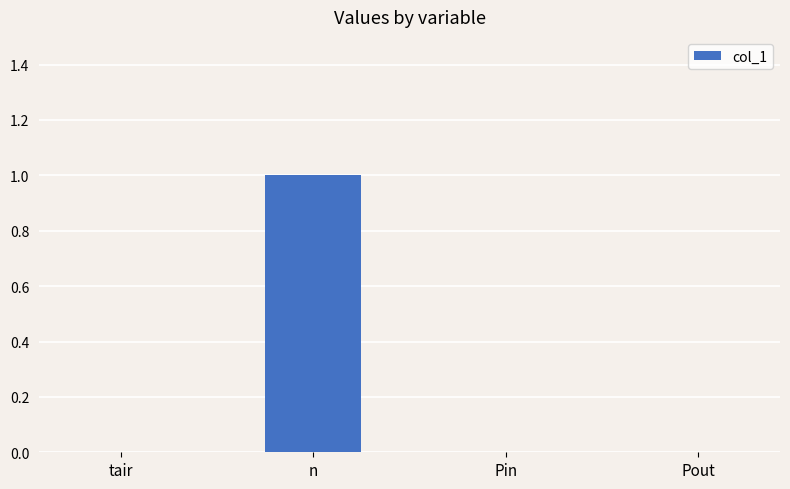

The value at Pin is 0. True or false?

True